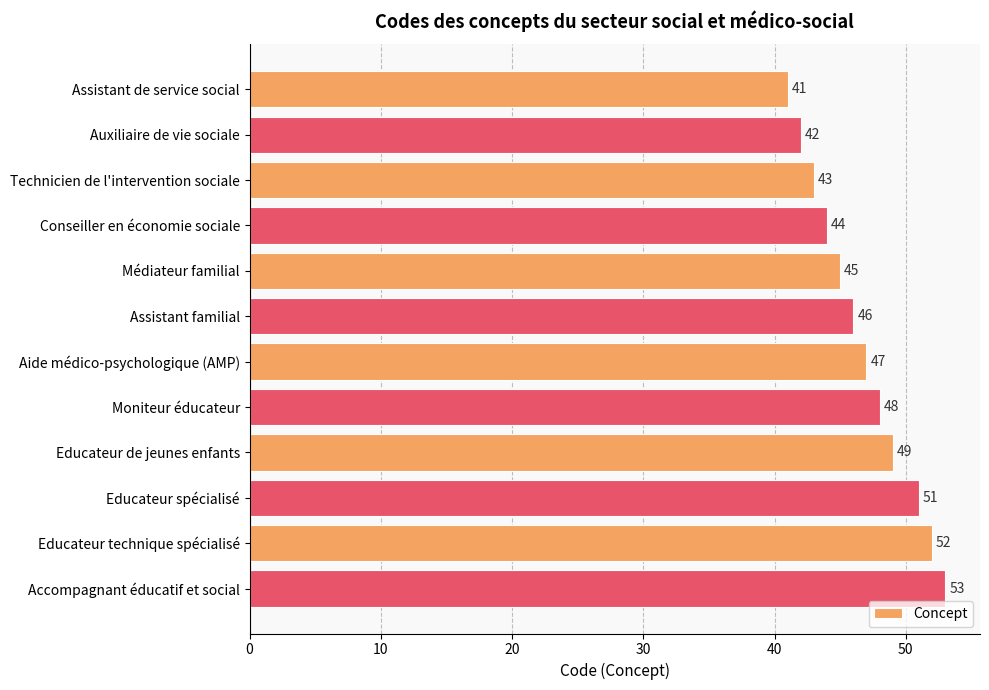

True or false: the data shows 53 at Accompagnant éducatif et social.

True